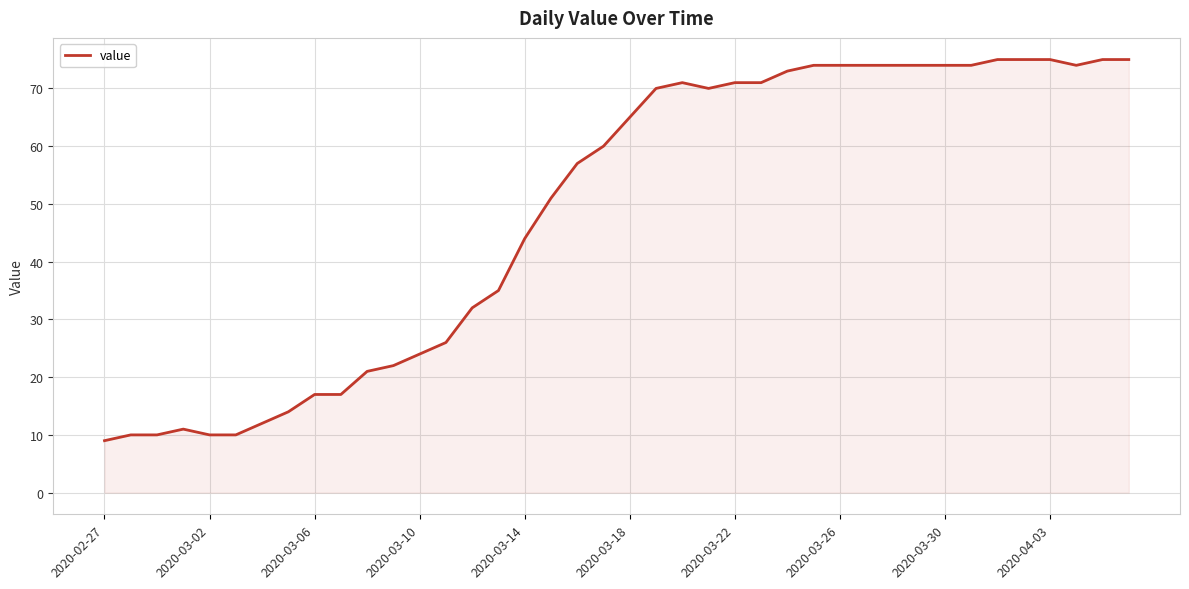

What is the greatest value displayed?

75